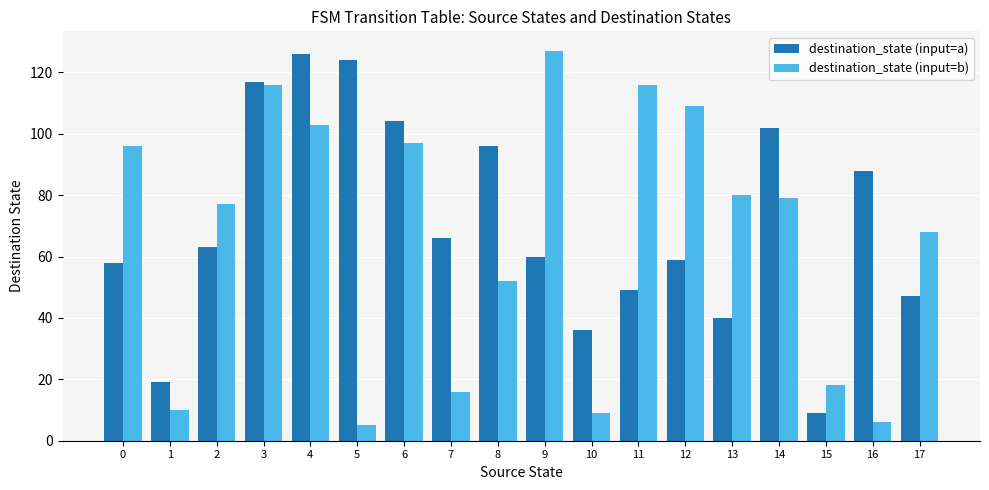

What is the maximum value for destination_state (input=a)?

126